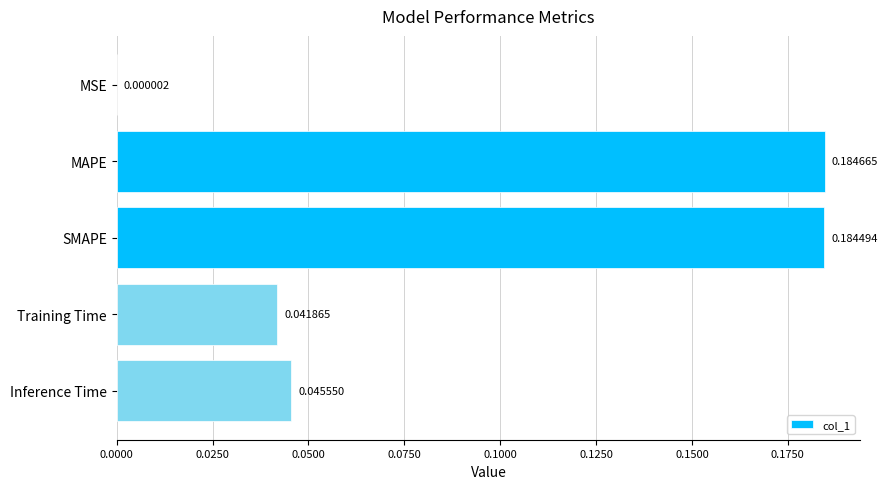

Which category has the highest value across all series?

MAPE